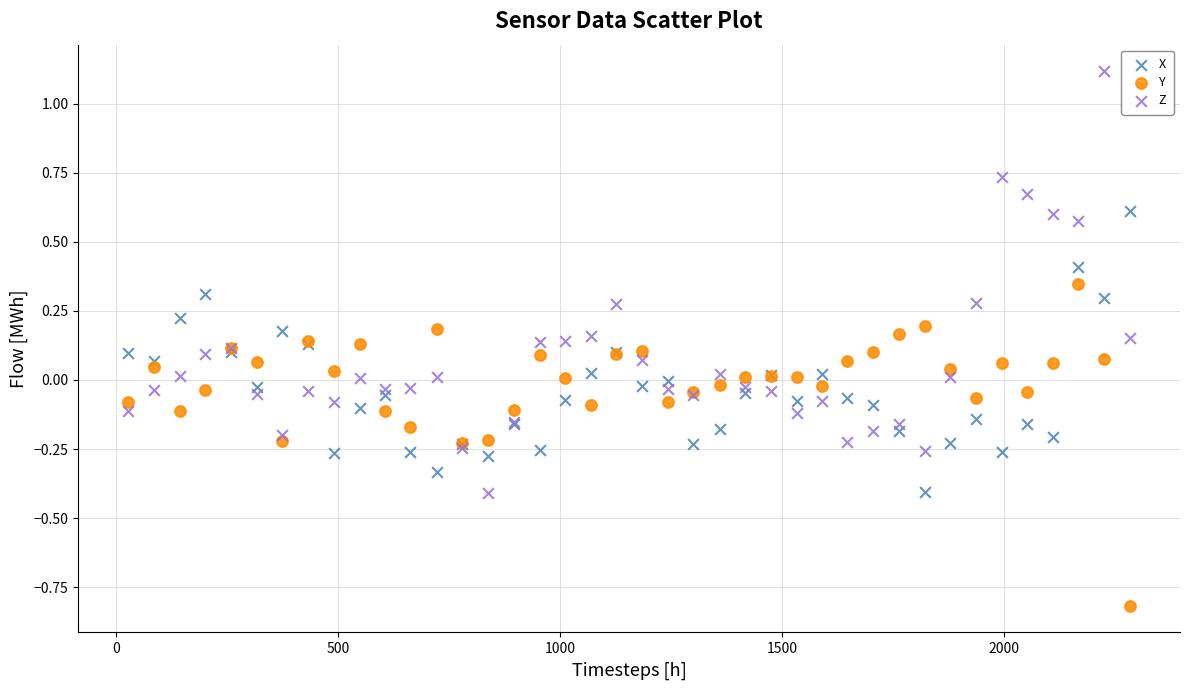

Which series reaches the maximum Y coordinate?

Z